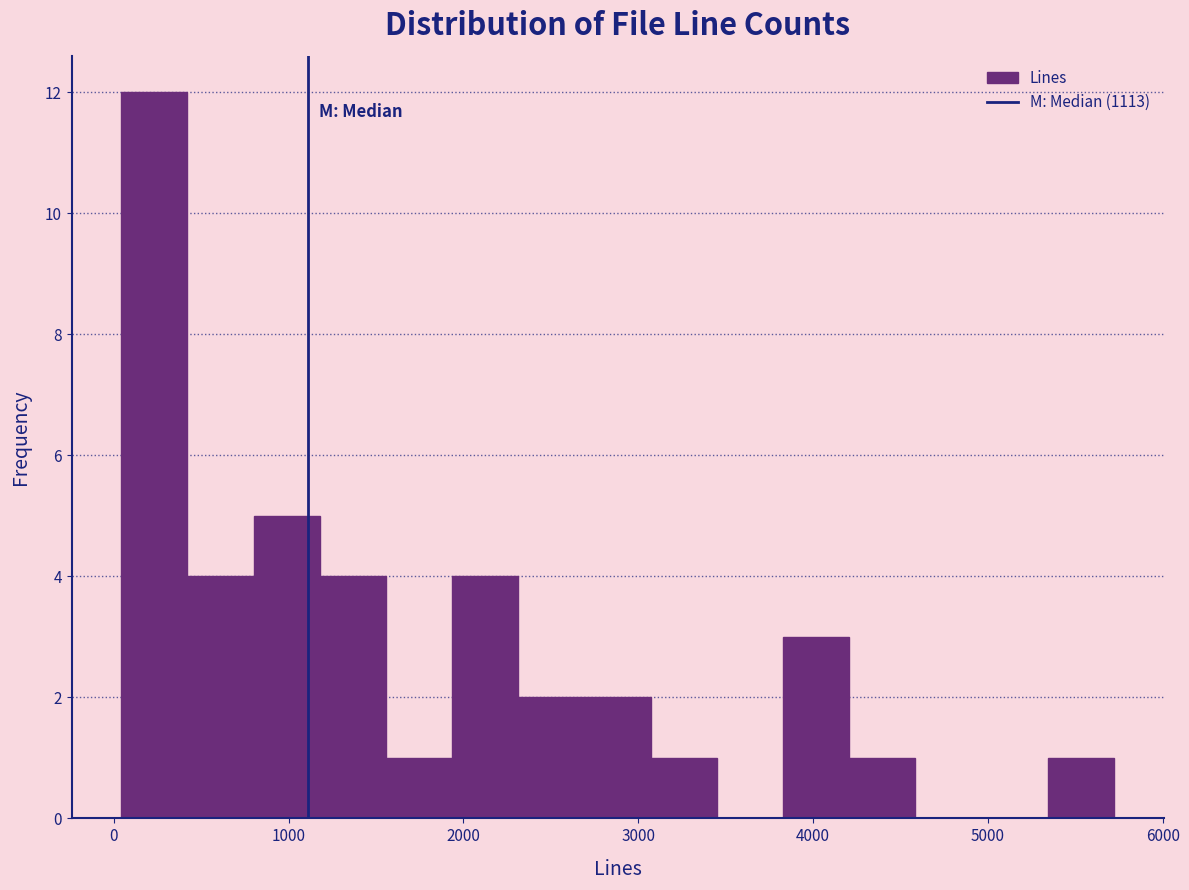

Around what value on the x-axis is the tallest bar? Give the approximate position of its centre, as read against the axis.

200